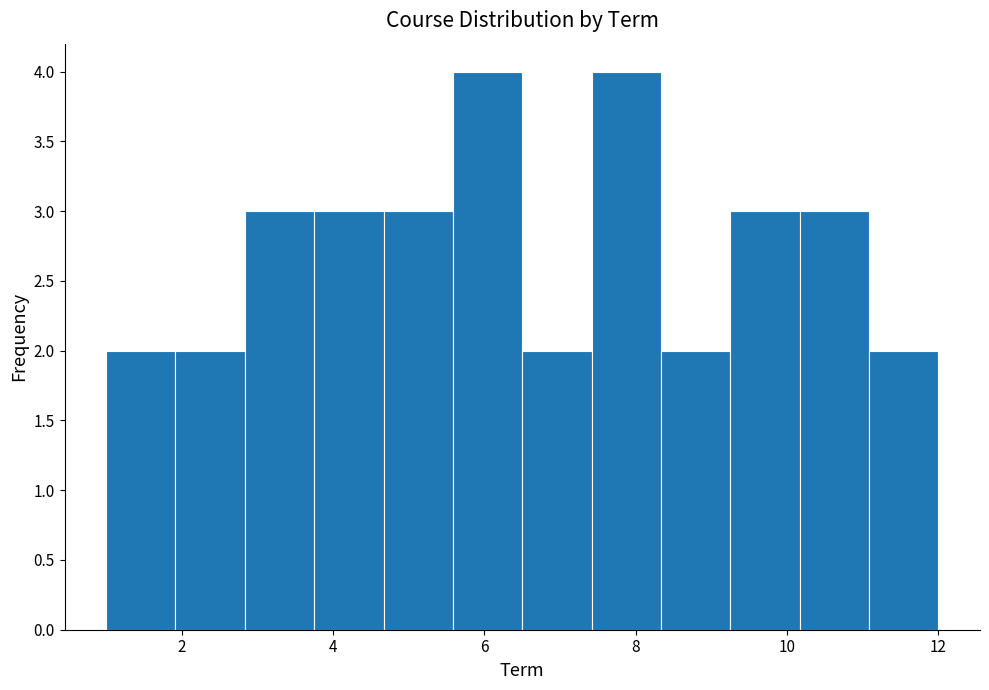

Reading left to right, list every bar in this chart as the range it spans on the x-axis followed by its height. Neither the bar edges nor the heights are printed on the chart, so give them approximately, as read against the axes.

1.0 to 2.0: 2
2.0 to 2.8: 2
2.8 to 3.8: 3
3.8 to 4.6: 3
4.6 to 5.6: 3
5.6 to 6.6: 4
6.6 to 7.4: 2
7.4 to 8.4: 4
8.4 to 9.2: 2
9.2 to 10.2: 3
10.2 to 11.0: 3
11.0 to 12.0: 2